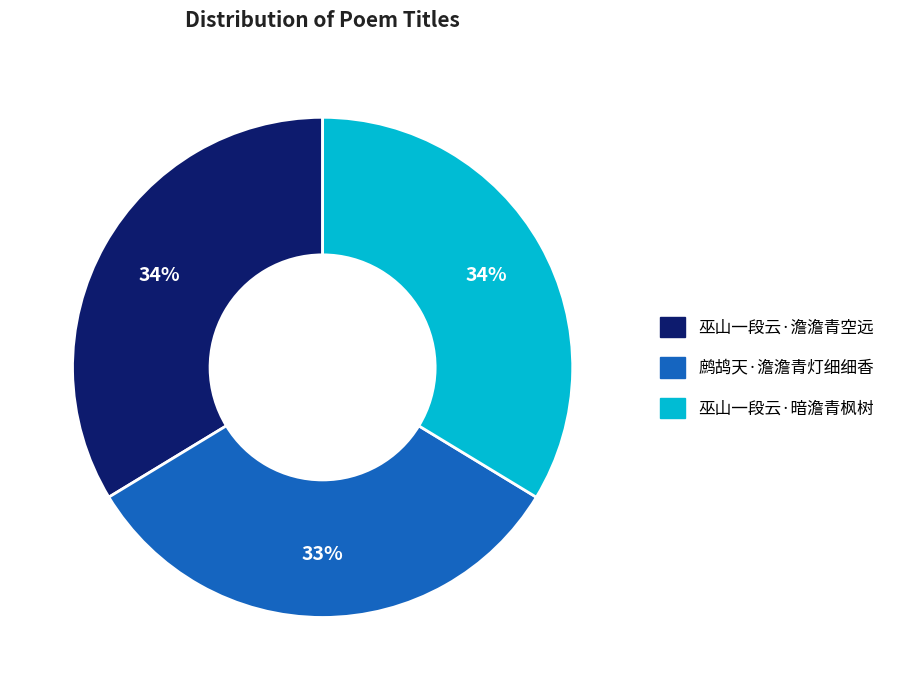

To the nearest percent, what is the combined percentage of 巫山一段云·暗澹青枫树 and 巫山一段云·澹澹青空远?

67%